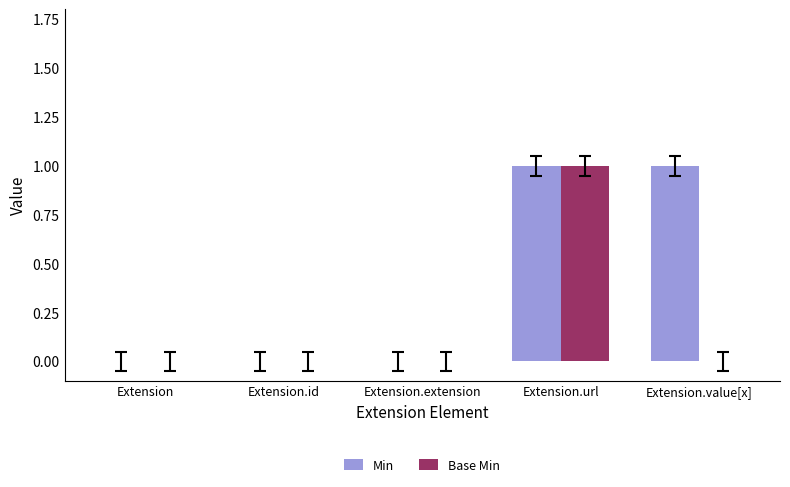

Reading left to right, transcribe all the data shown in this chart.

Min: 0	0	0	1	1
Base Min: 0	0	0	1	0